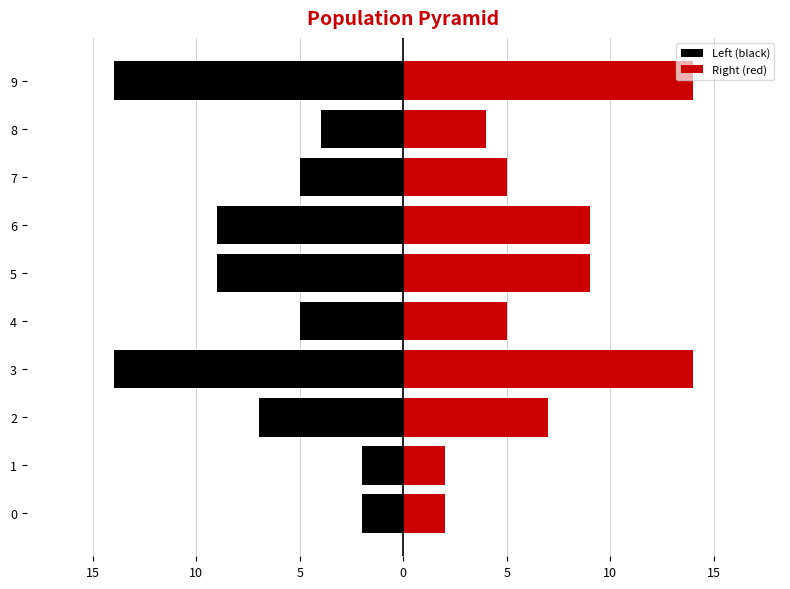

At 3, list the series in order from smallest to largest.

Left (black), Right (red)